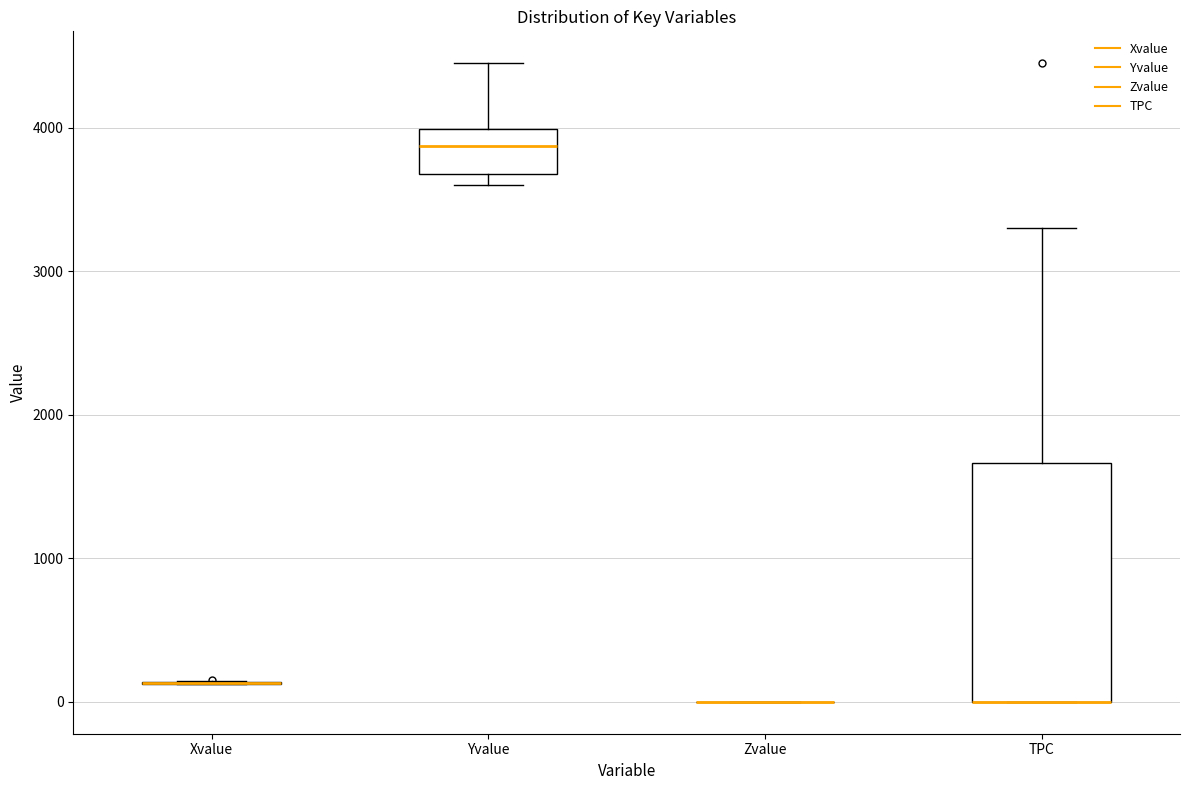

Comparing the boxes themselves (not the whiskers), which one is the tallest?

TPC